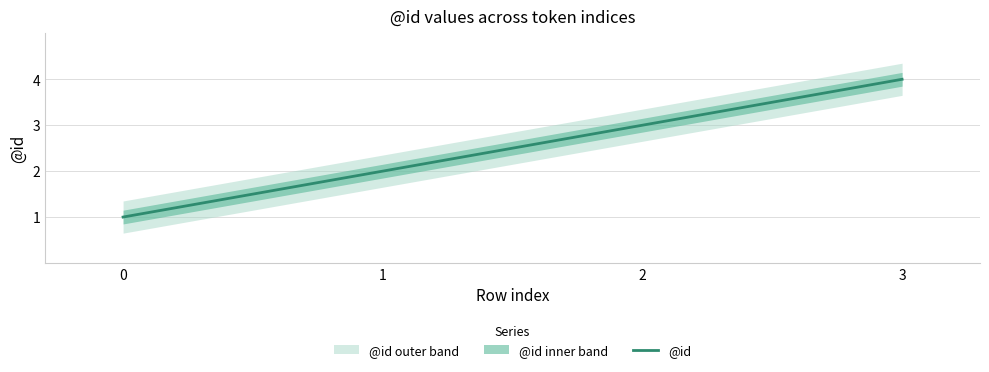

Which label corresponds to the largest value in the chart?

3